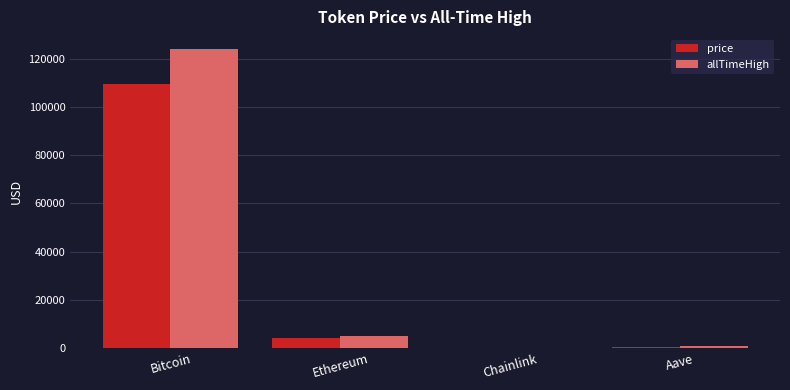

What is the total value across all series at Chainlink?

73.5